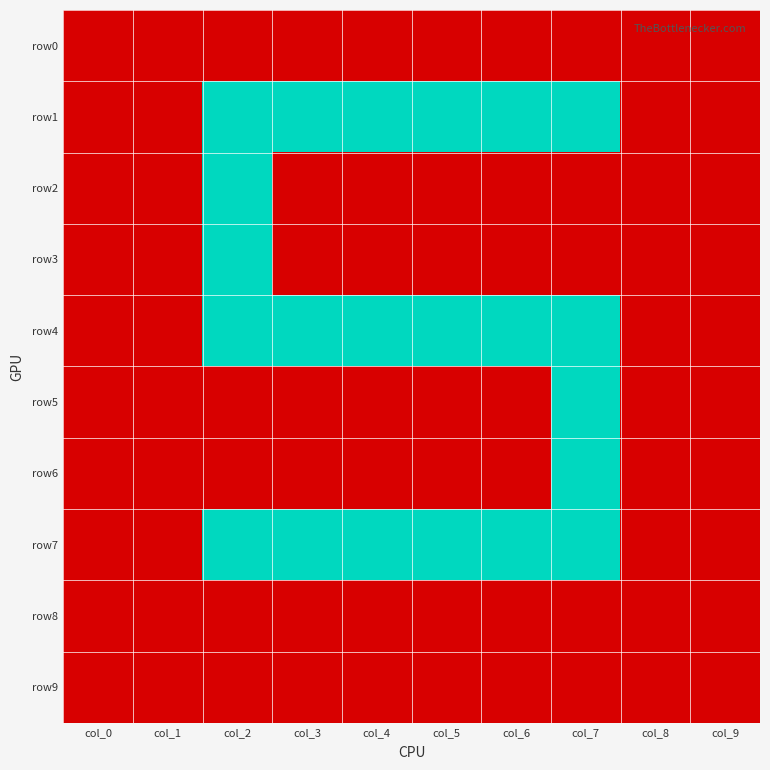

Rank the series by their maximum value, from lowest to highest.

row0, row8, row9, row1, row2, row3, row4, row5, row6, row7